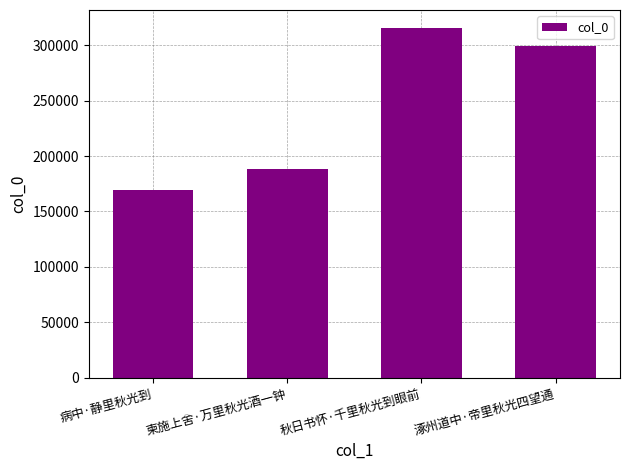

What is the average value?

243248